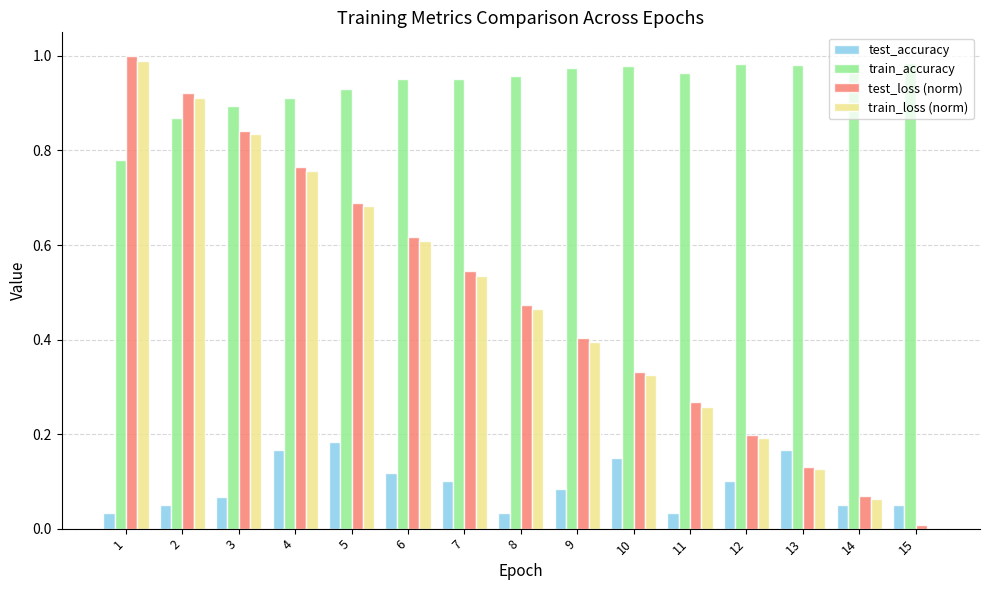

Is the value of test_accuracy at 15 greater than the value of train_loss (norm) at 11?

No